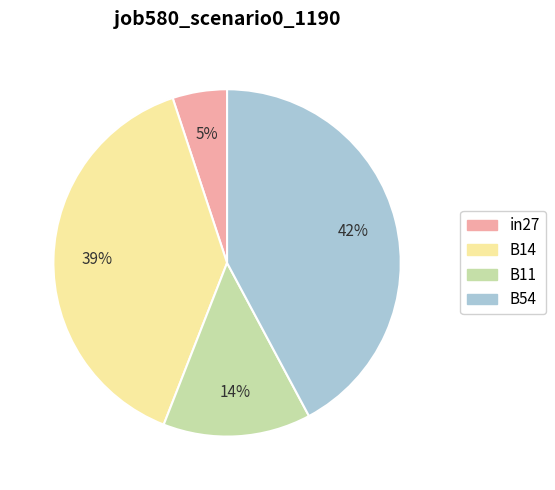

Is there a majority slice in this chart?

No